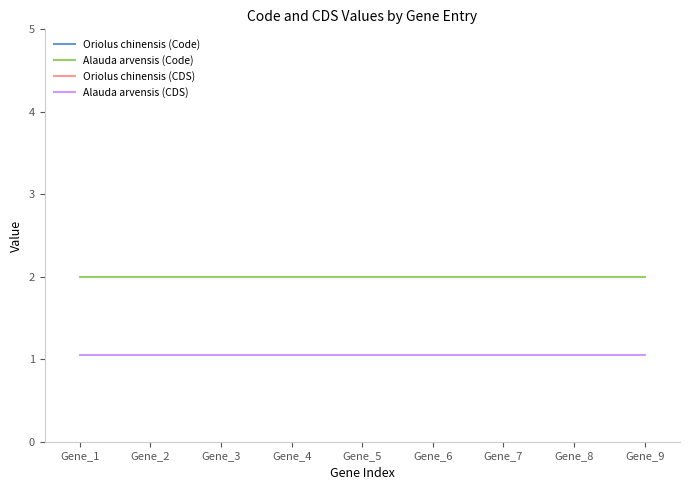

The value of Alauda arvensis (CDS) at Gene_2 is 1.4. True or false?

False